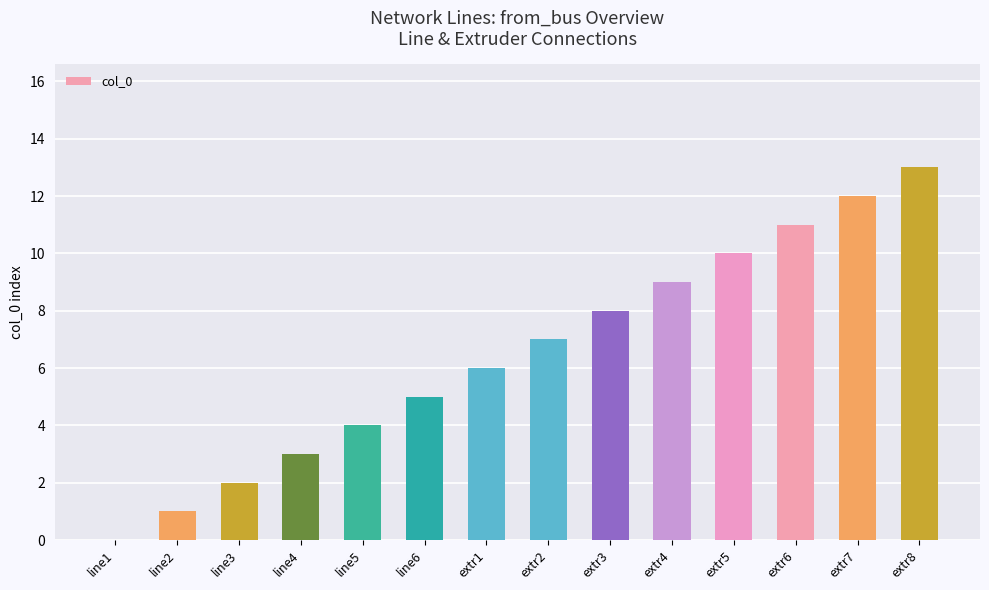

How many positive values are there?

13